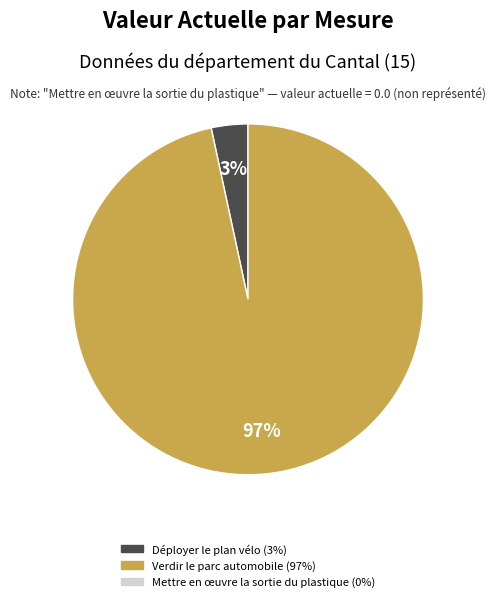

To the nearest percent, what is the average slice percentage?

50%